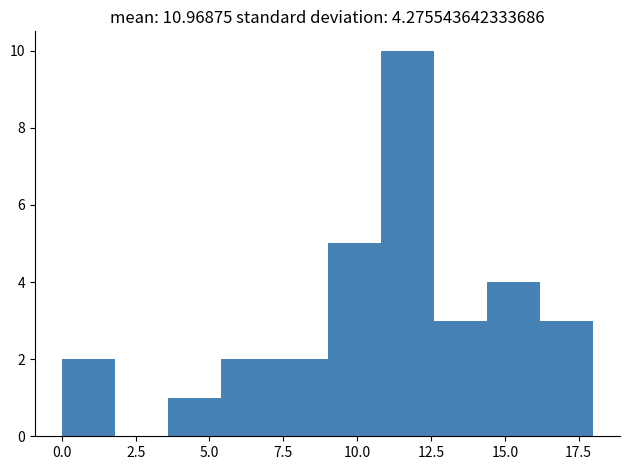

Read against the x-axis, roughly where is the centre of the tallest bar?

11.5